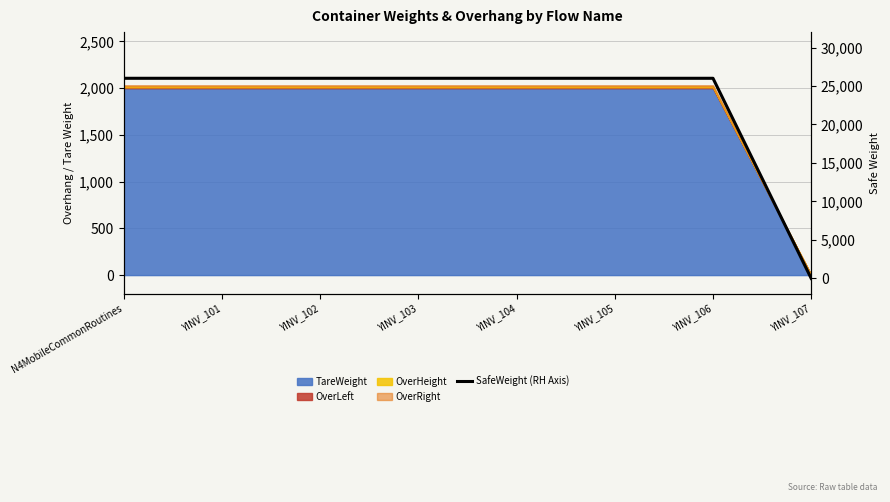

What is the label of the 4th point from the right?

YINV_104